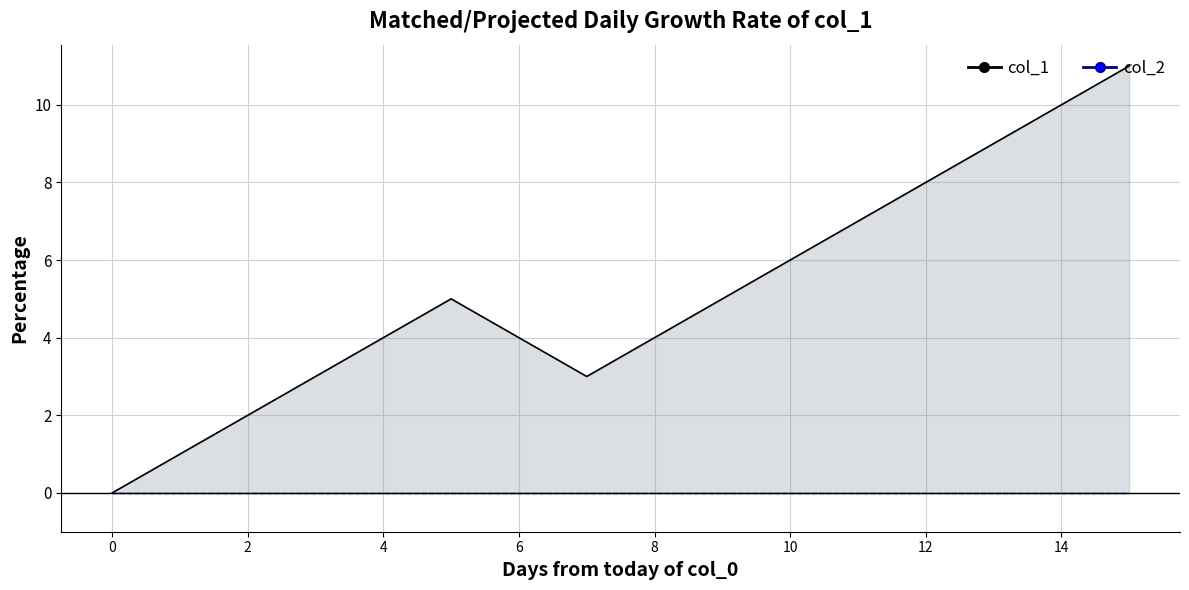

What is the average value of the col_1_line series?

5